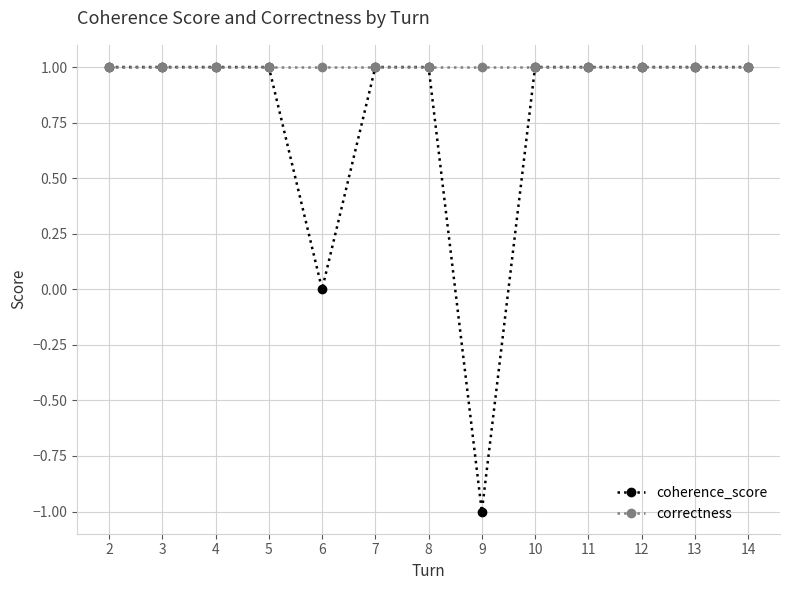

Which series has the largest total across all categories?

correctness